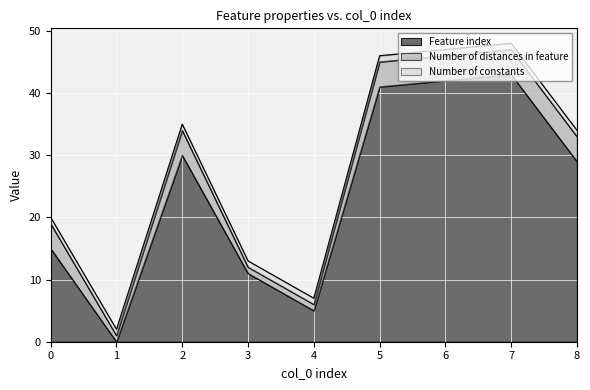

True or false: Number of distances in feature has a value of 4 at 7.

True